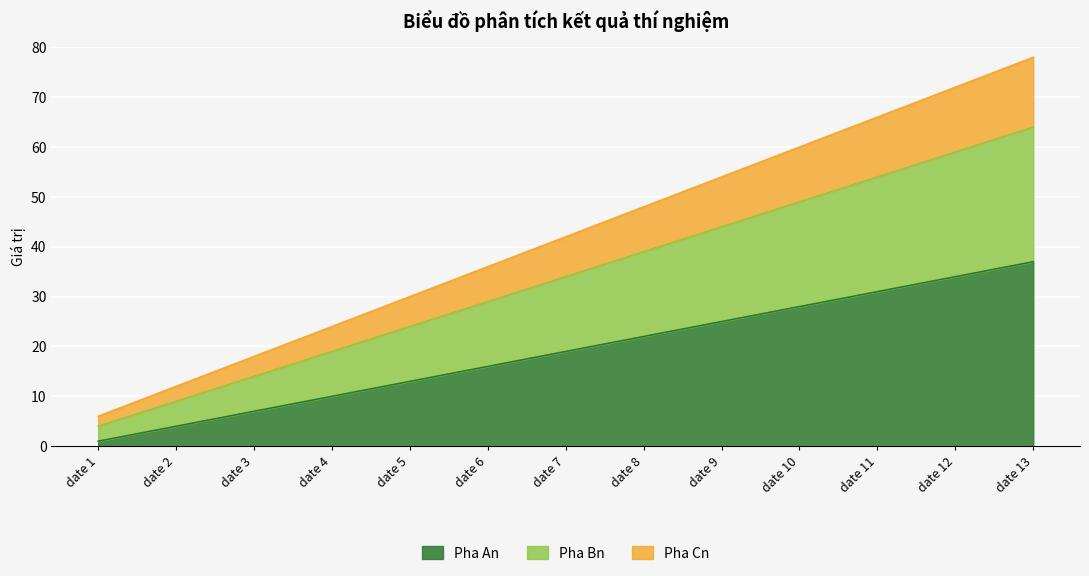

What is the highest value of the Pha An series?

37